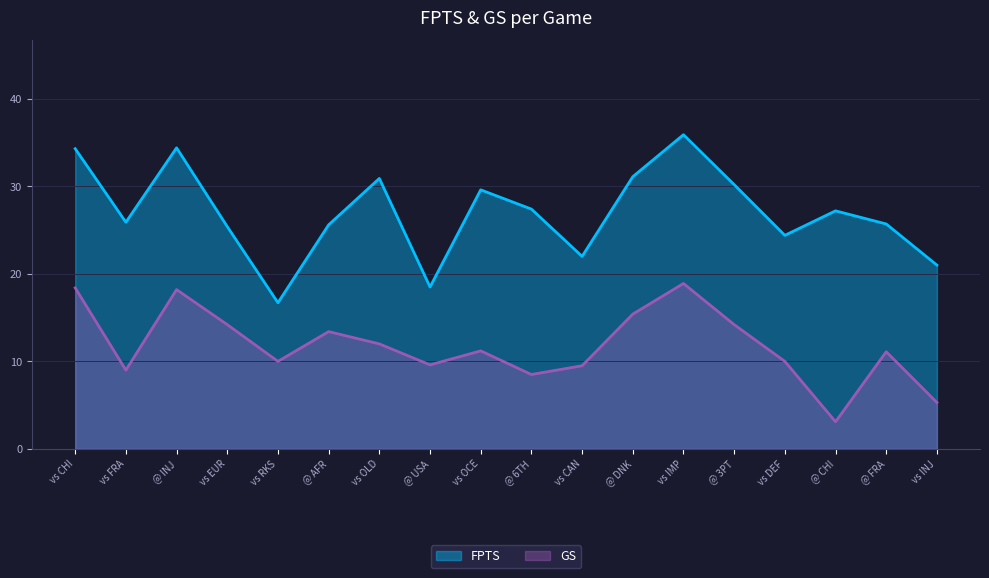

How many lines are shown in the chart?

2